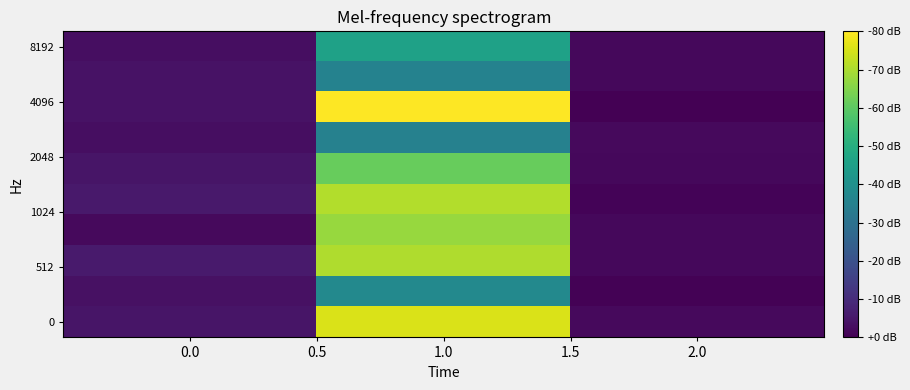

At how many categories does at least one series exceed 114?

1